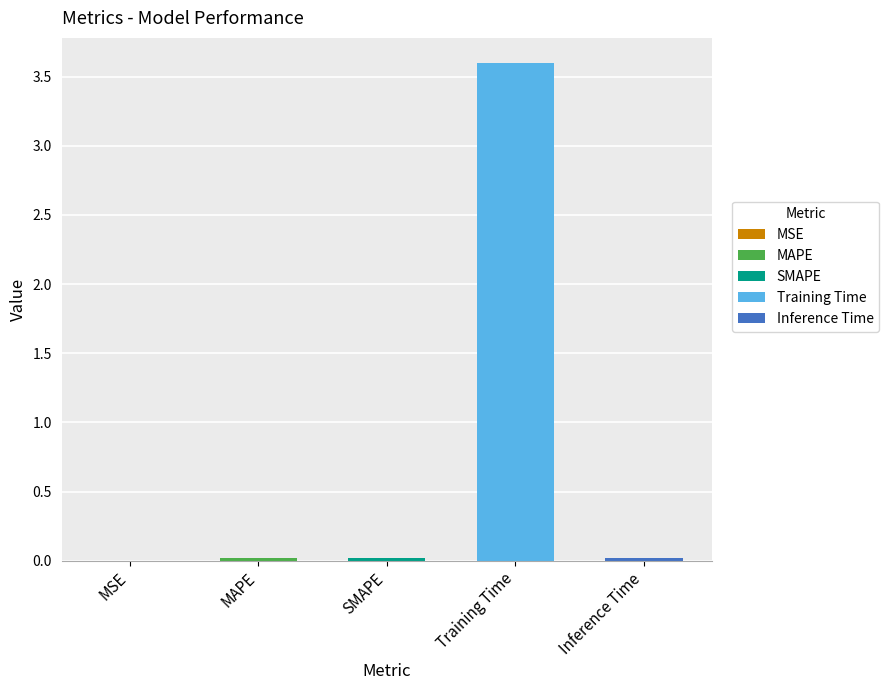

What is the label of the 1st bar from the right?

Inference Time